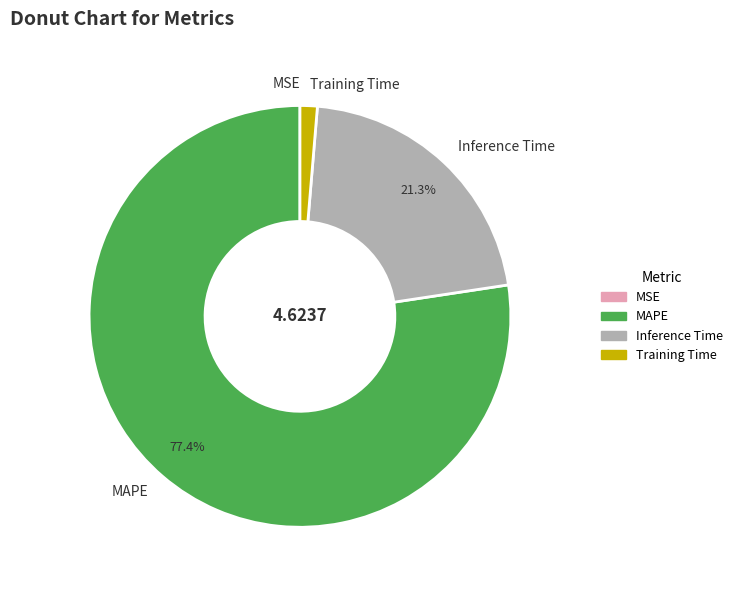

What is the total percentage of Inference Time and MAPE?

98.7%